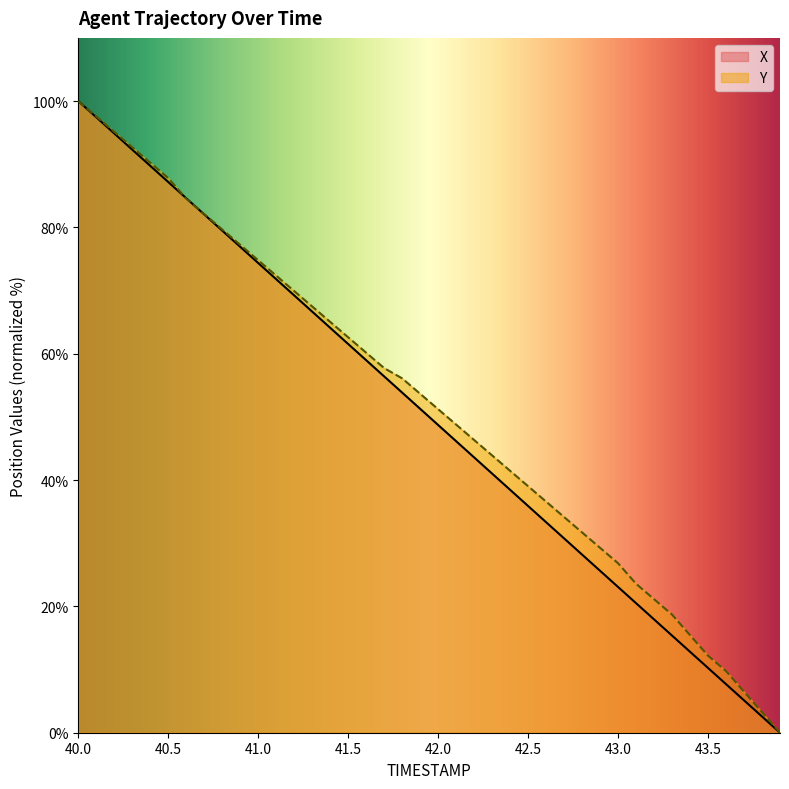

Does the chart display data point markers on the line(s)?

No